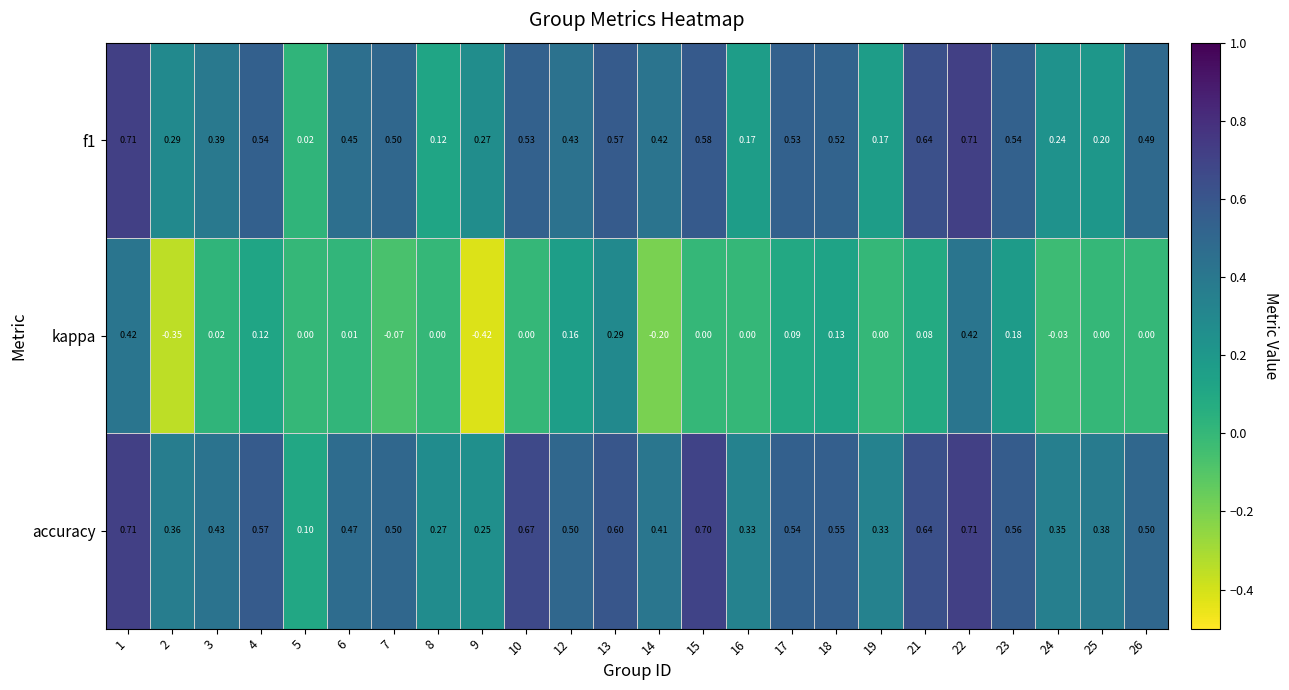

Which series has the widest spread of values?

kappa